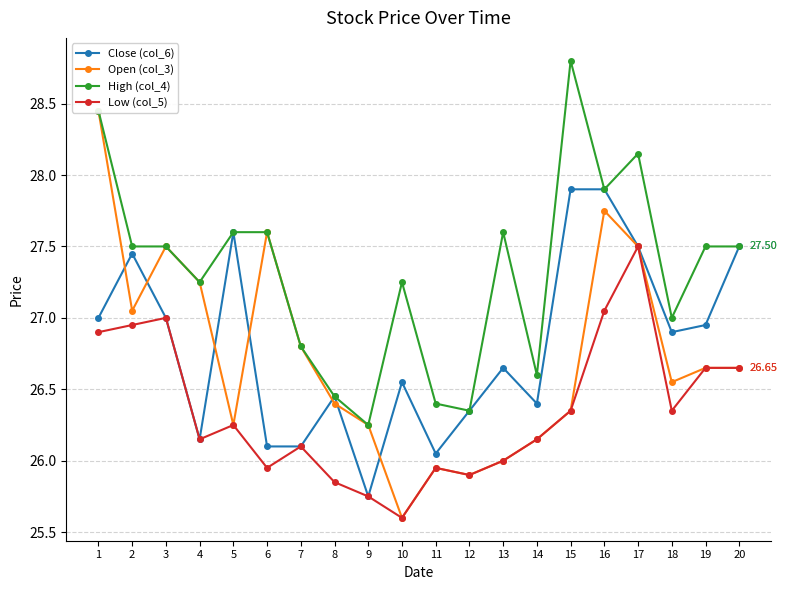

At which label does Close (col_6) reach its peak?

15